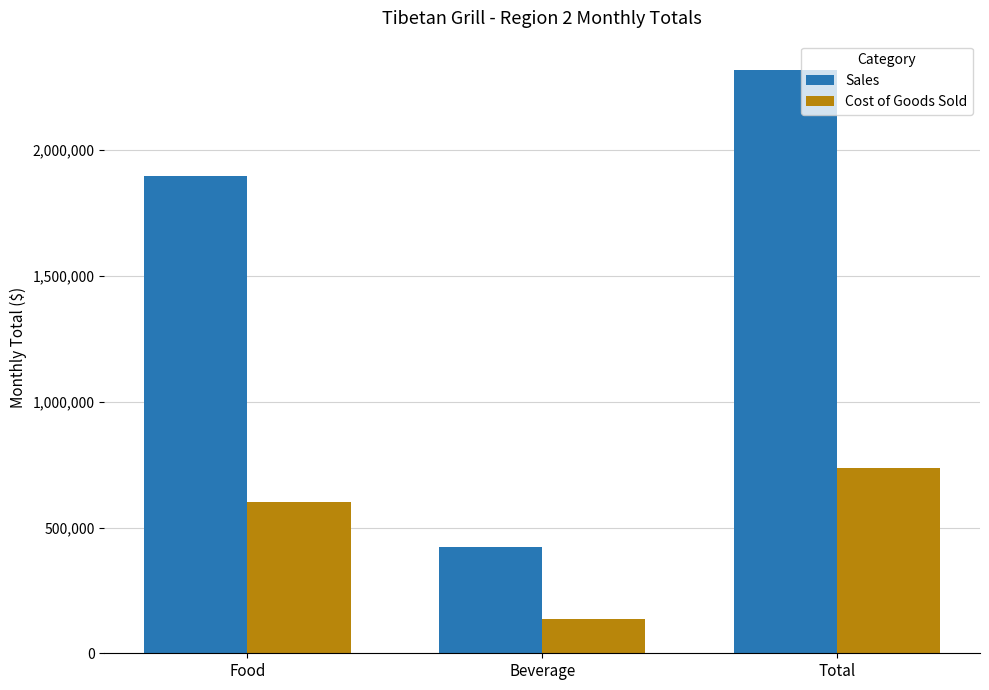

Rank the series at Beverage from lowest to highest value.

Cost of Goods Sold, Sales